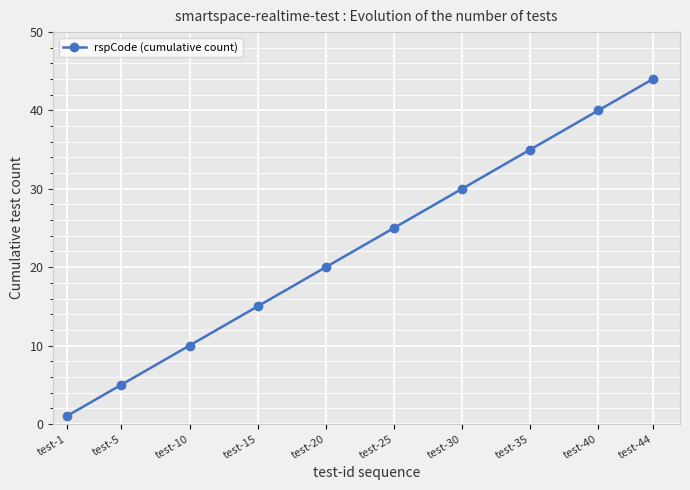

Reading left to right, list all the values displayed in this chart.

test-1=1	test-5=5	test-10=10	test-15=15	test-20=20	test-25=25	test-30=30	test-35=35	test-40=40	test-44=44